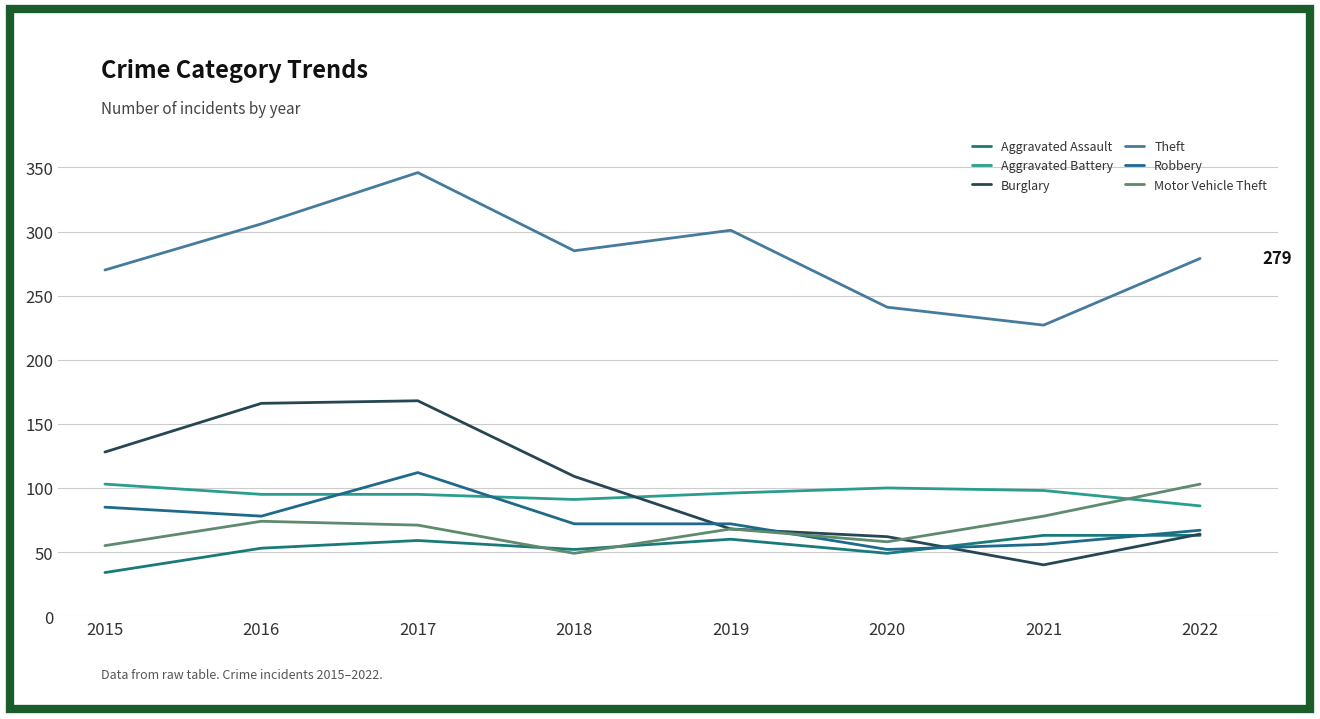

Which category has the lowest value in the Burglary series?

2021